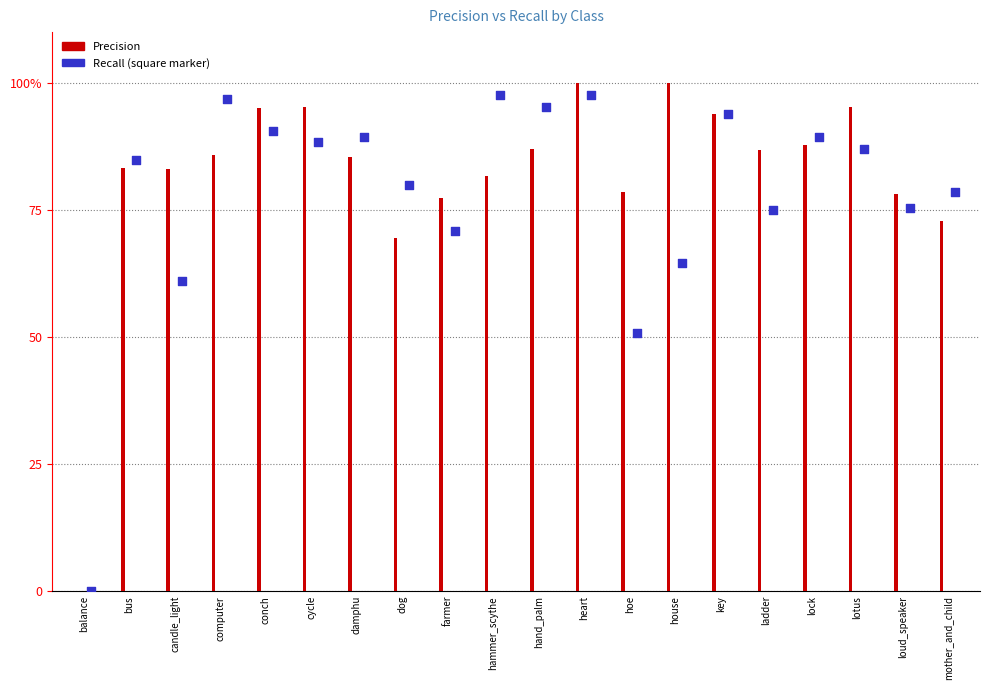

What is the total value across all series at conch?

1.9